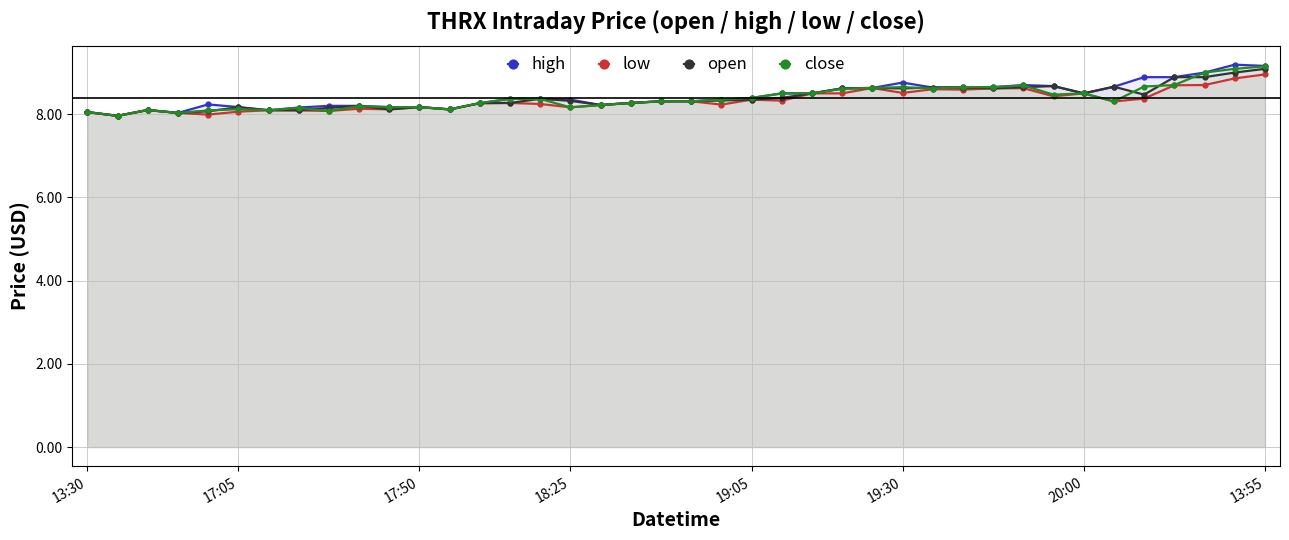

How many data points in high are above 8?

39